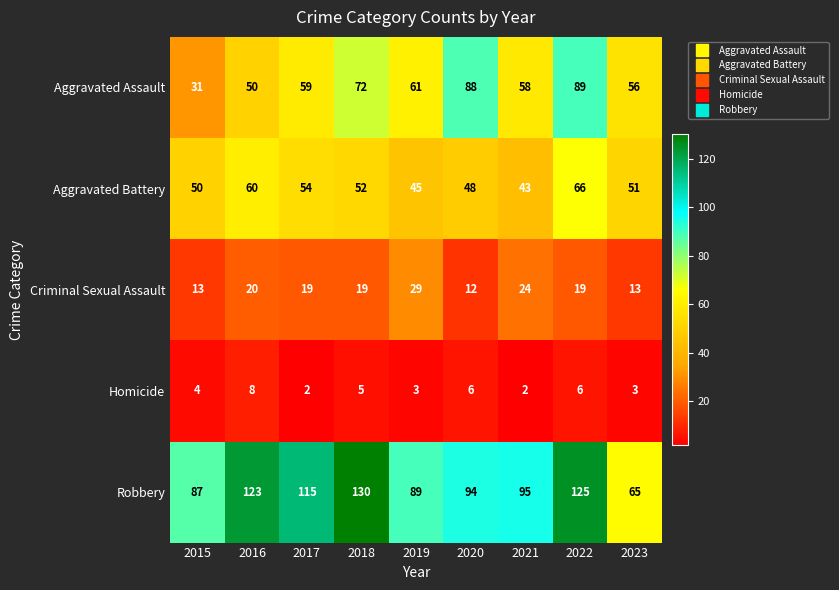

What is the average value of the Aggravated Battery series?

52